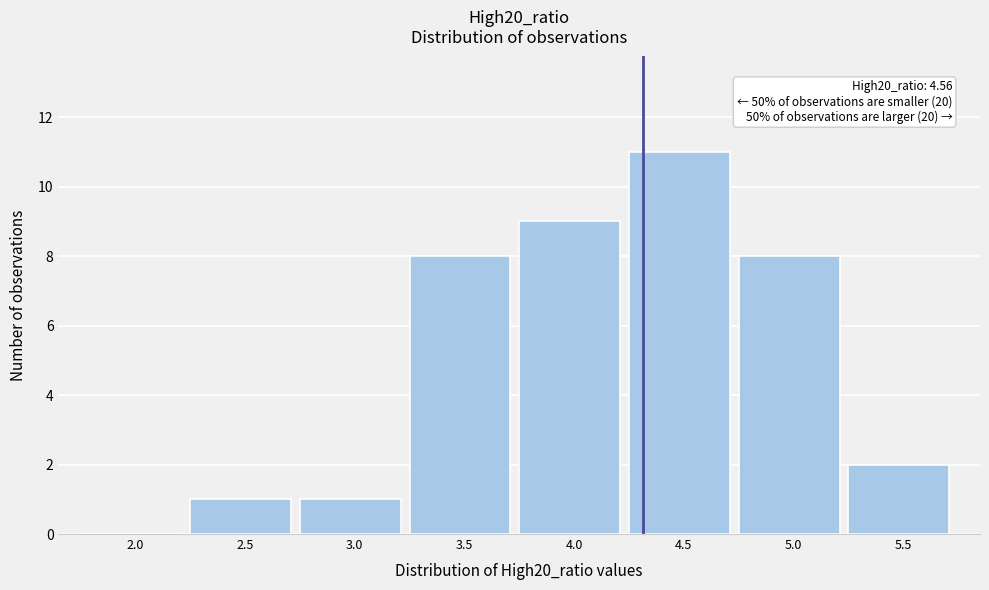

Reading right to left, list all the values displayed in this chart.

5.5=2	5.0=8	4.5=11	4.0=9	3.5=8	3.0=1	2.5=1	2.0=0